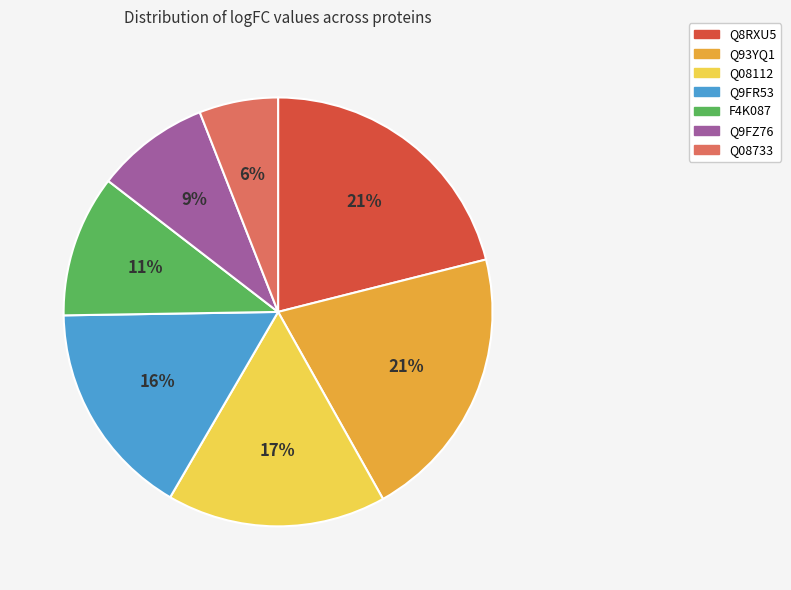

The Q08733 slice represents 1% of the pie. True or false?

False